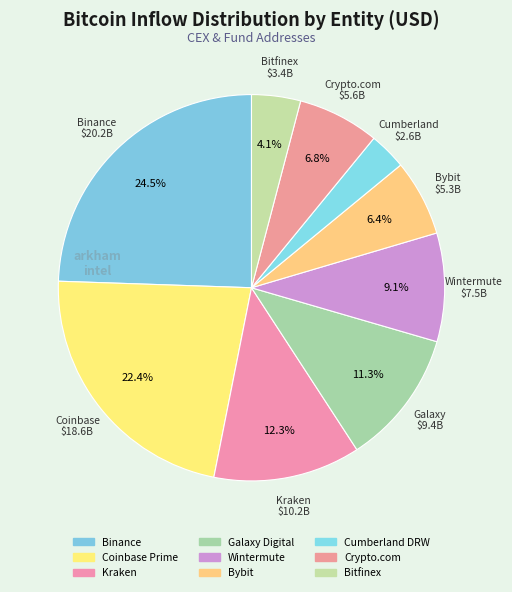

How much of the chart is everything except Wintermute?

90.9%